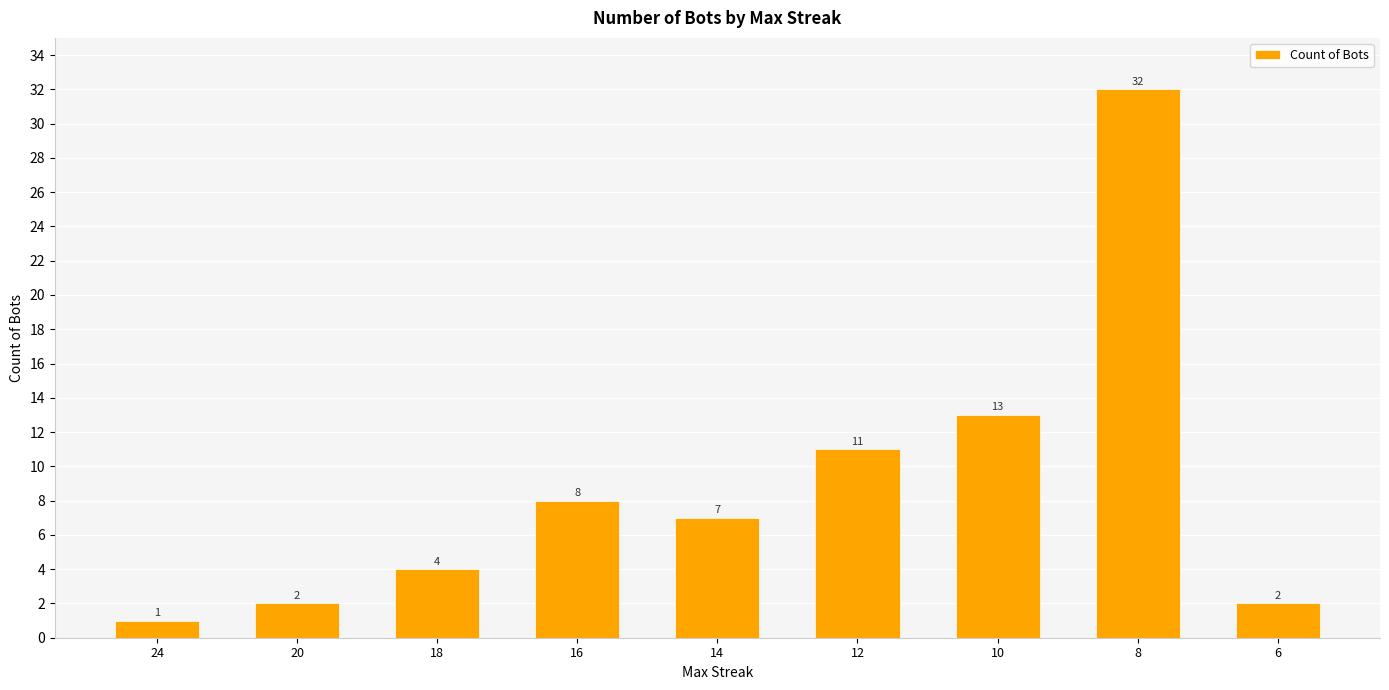

Which has a higher value, 10 or 24?

10